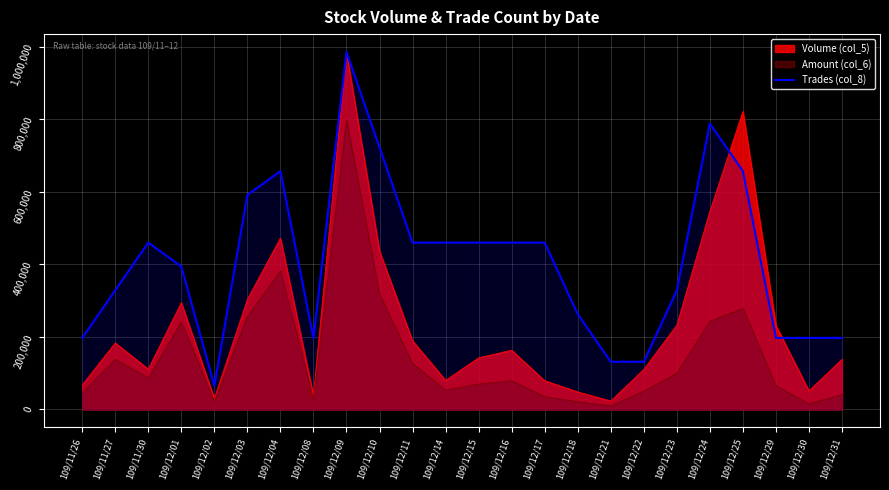

What is the maximum value shown in the chart?

985000.0